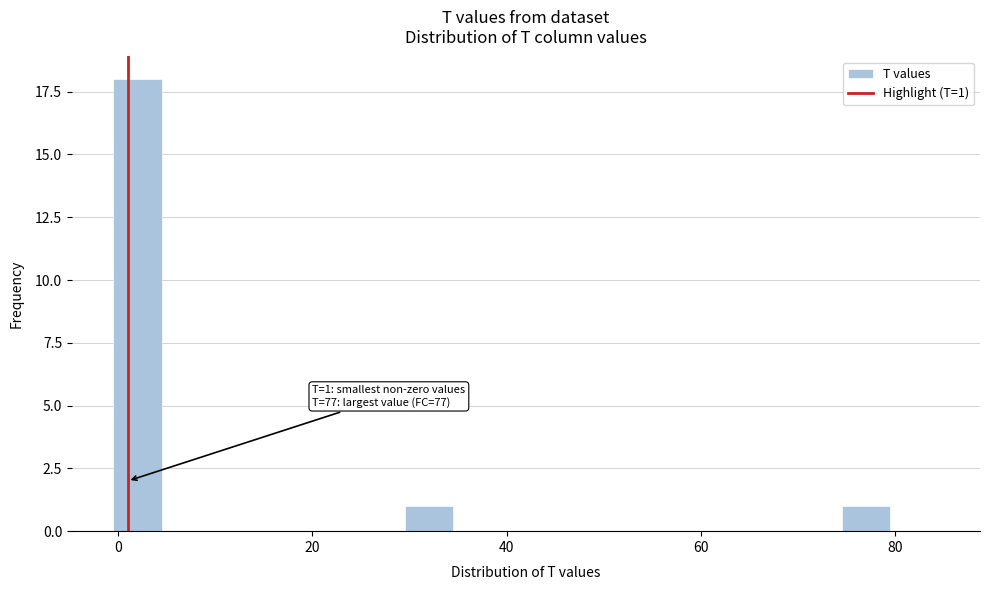

Read against the x-axis, roughly where is the centre of the tallest bar?

2